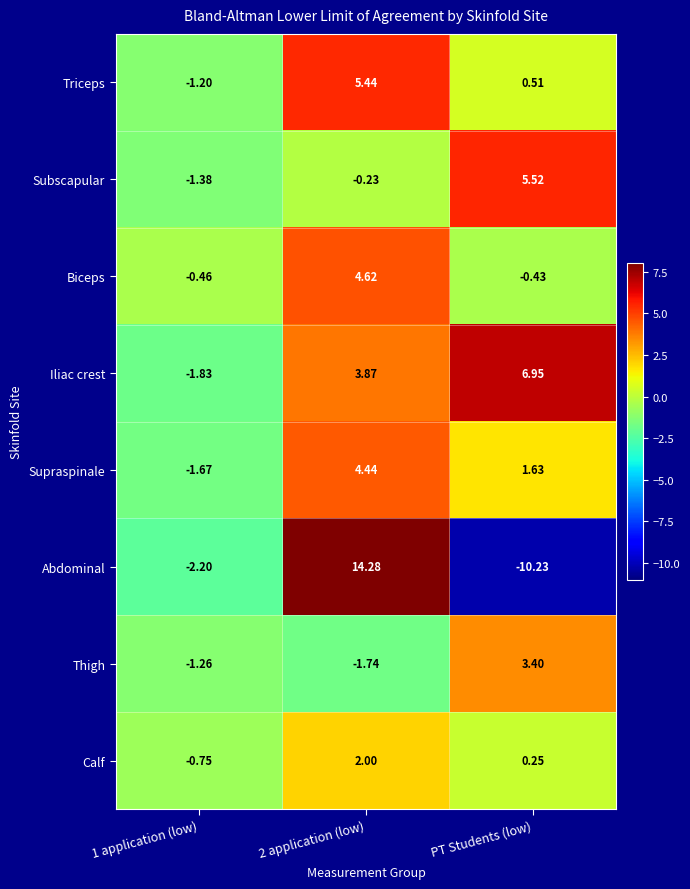

How many values in the Supraspinale series exceed 1?

2